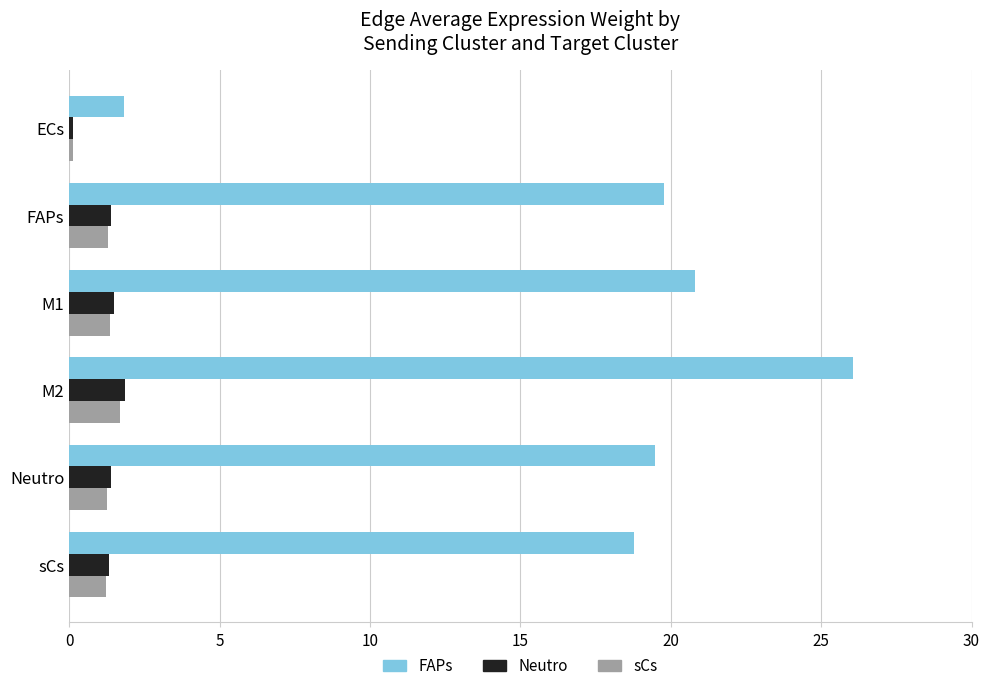

What is the difference between the second highest and minimum values in the sCs series?

1.2